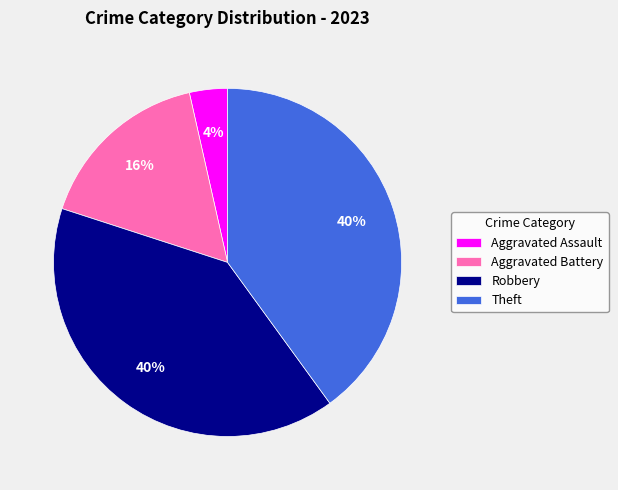

Do Robbery and Aggravated Battery together represent more than half of the pie?

Yes